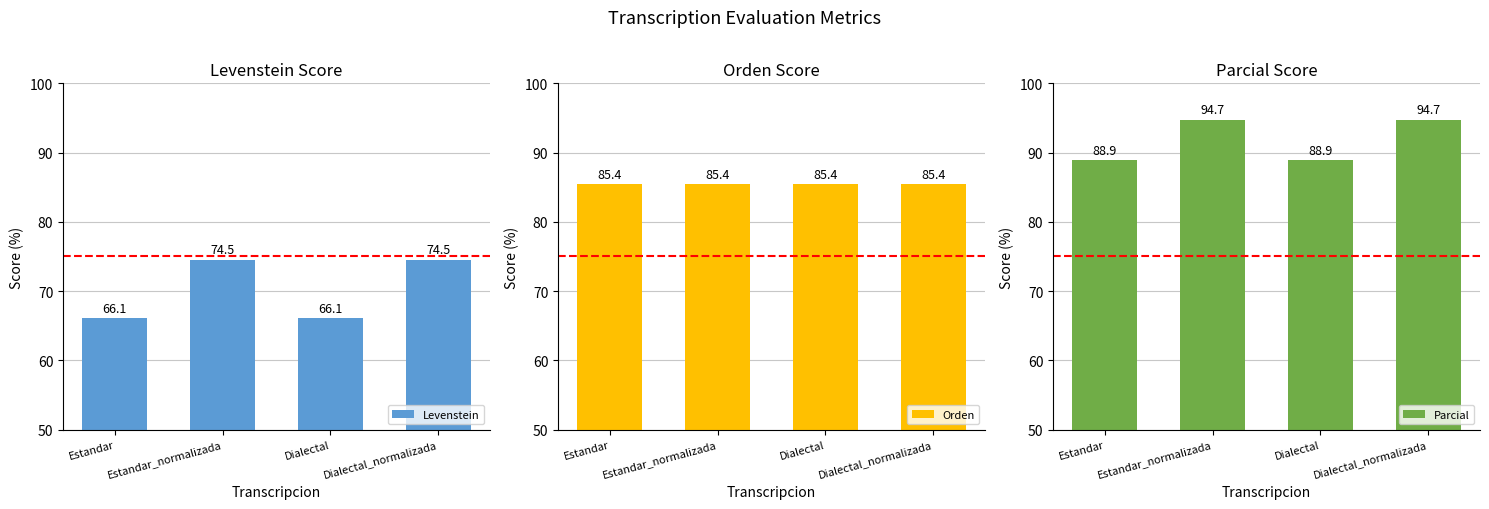

How many data points in Parcial are less than 94?

2